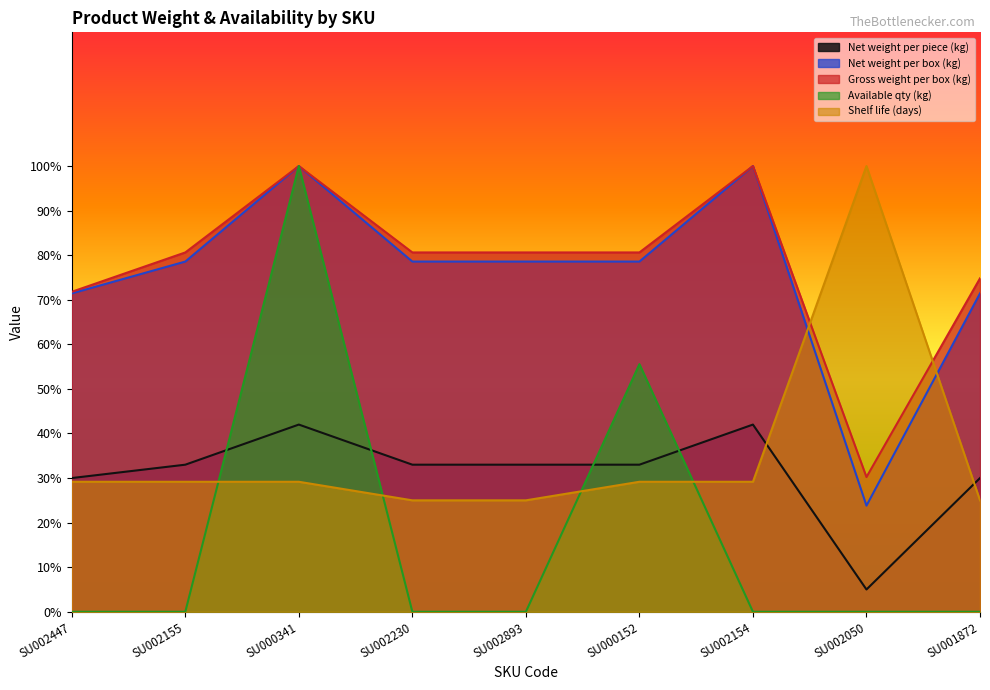

What position from the right is SU000152?

4